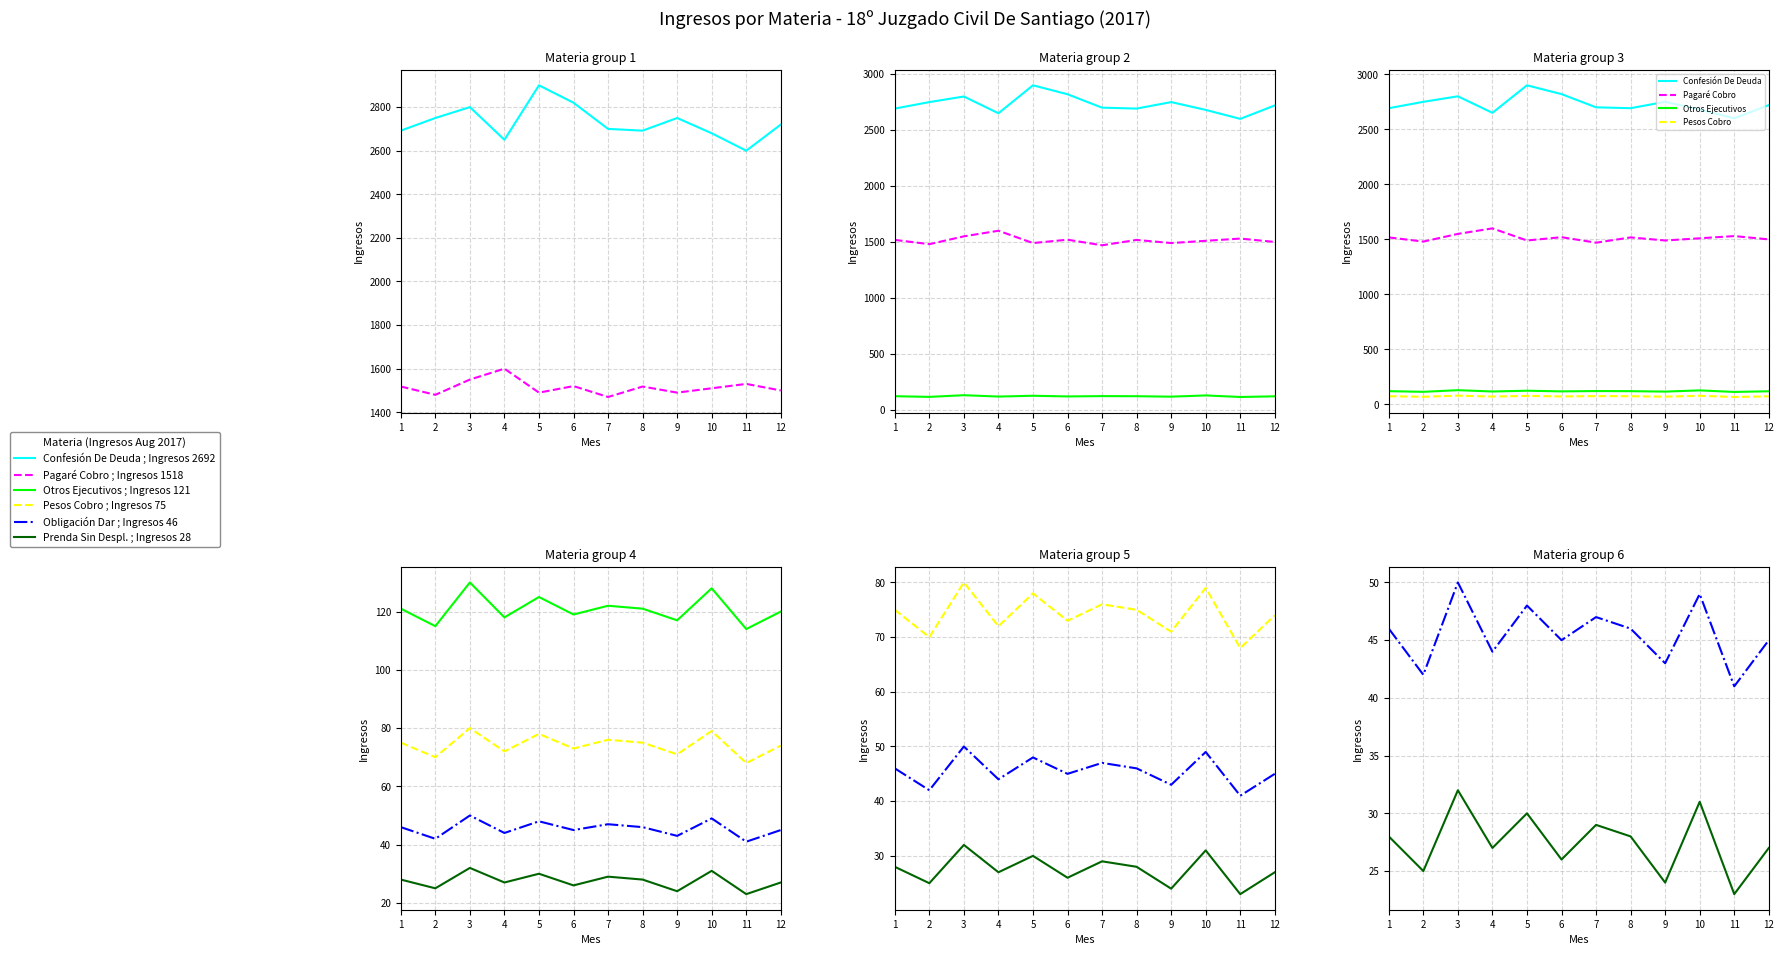

The Pesos Cobro series shows 43 at 8. True or false?

False